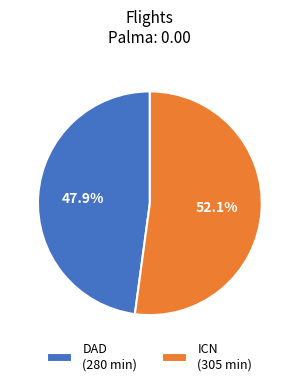

Which slice is the largest?

ICN (305 min)